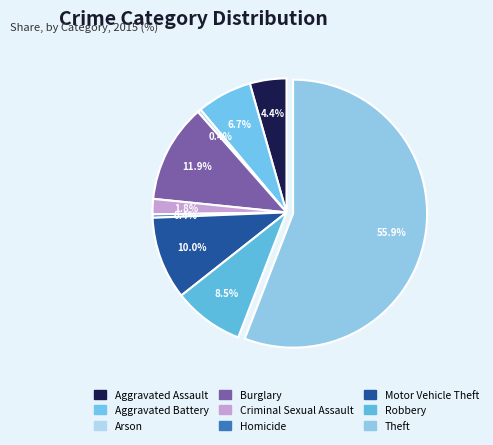

Is Aggravated Assault the majority of the pie?

No